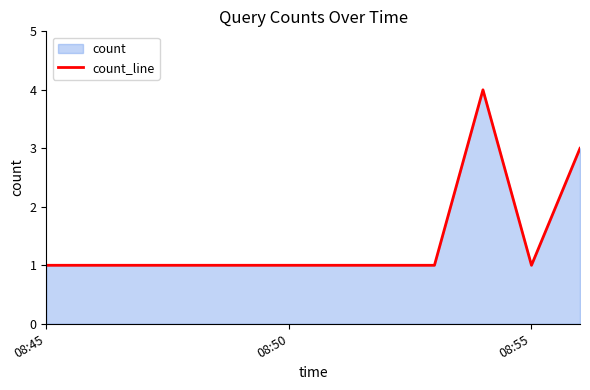

Where is the data nearest to the value 2?

08:45